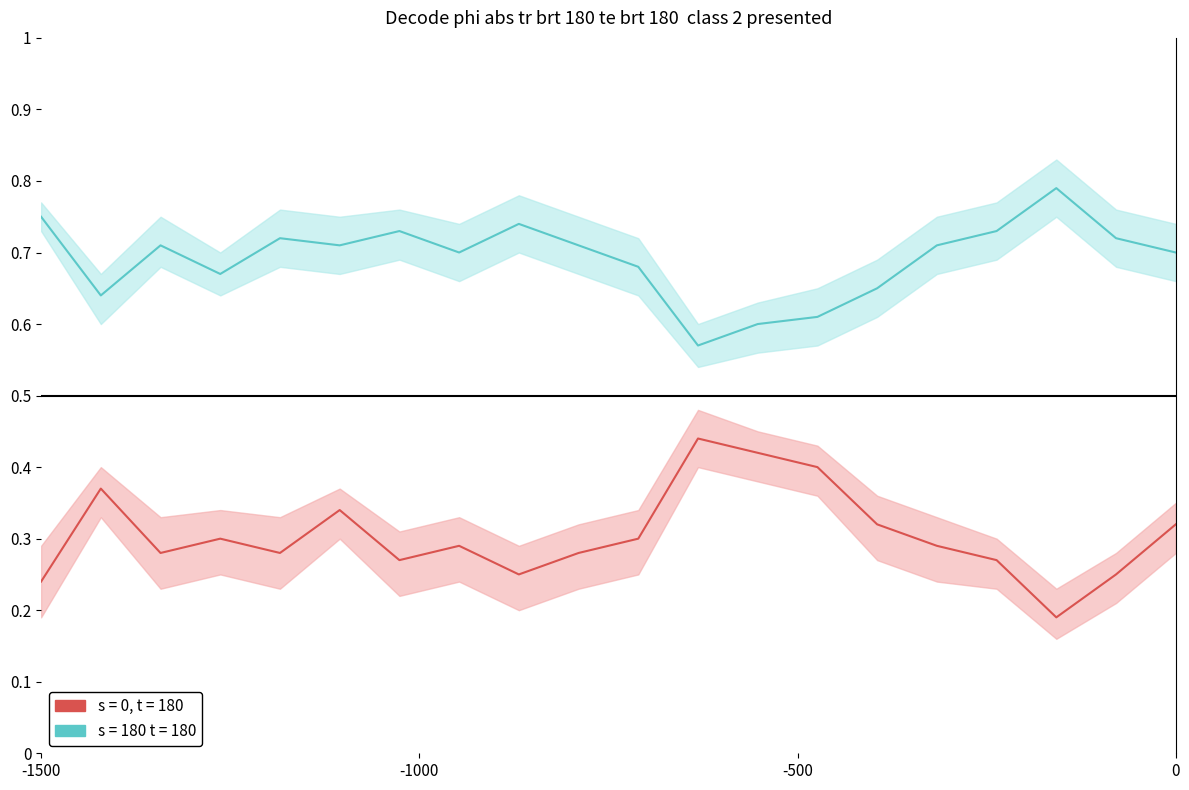

At which category does s = 180 t = 180_lower reach its first local peak?

3